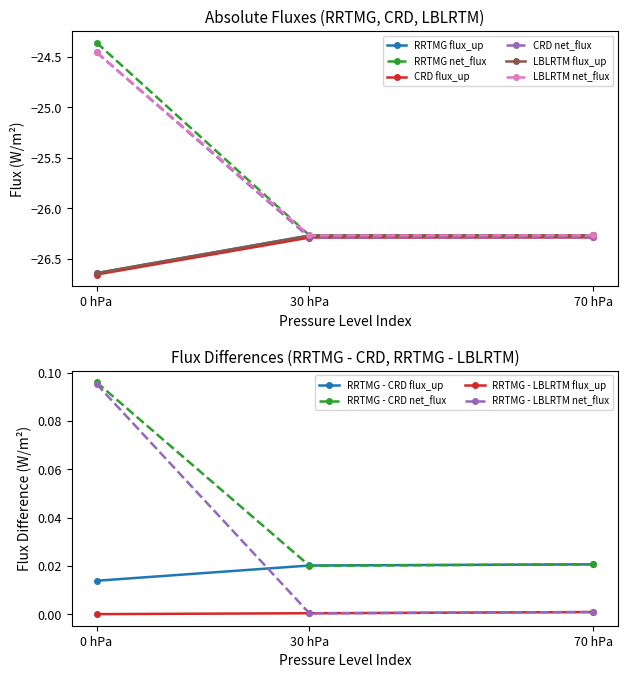

Is it true that CRD flux_up equals -26.3 at 30 hPa?

True